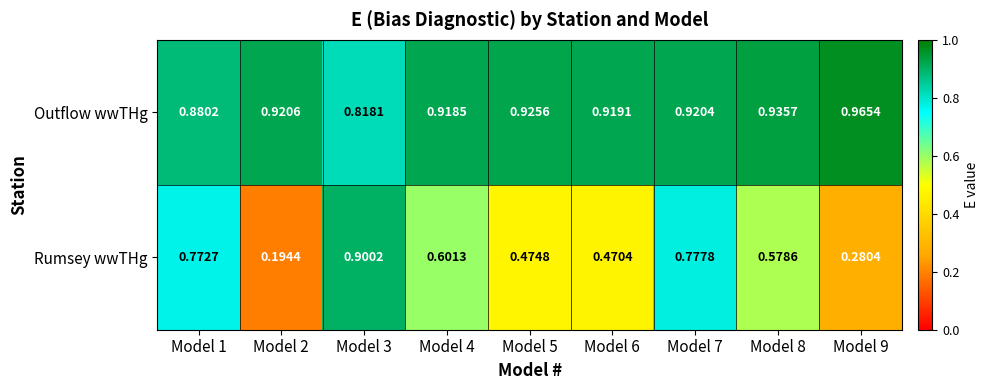

List the series in order of their peak value, highest first.

Outflow wwTHg, Rumsey wwTHg